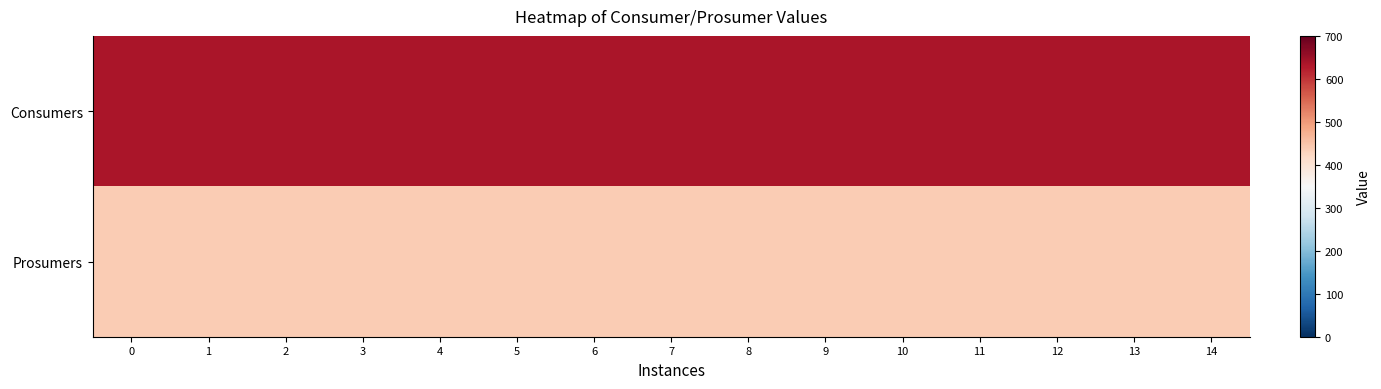

Rank the series at 8 from highest to lowest value.

Consumers, Prosumers